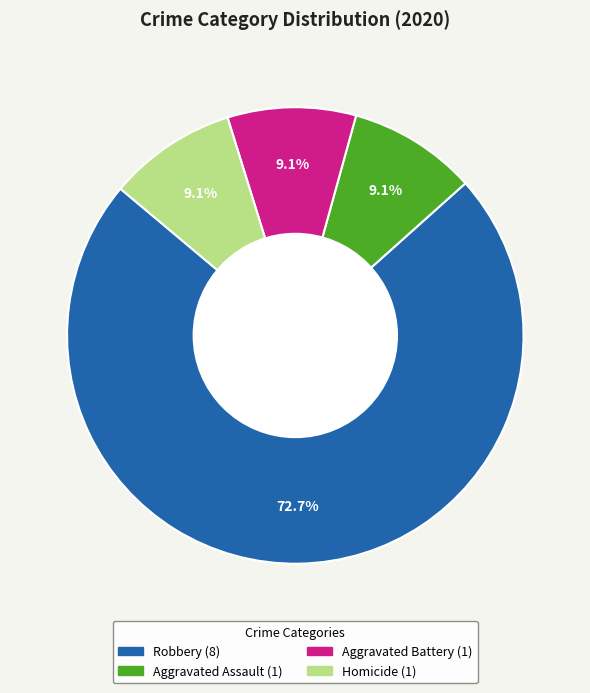

Is there a majority slice in this chart?

Yes